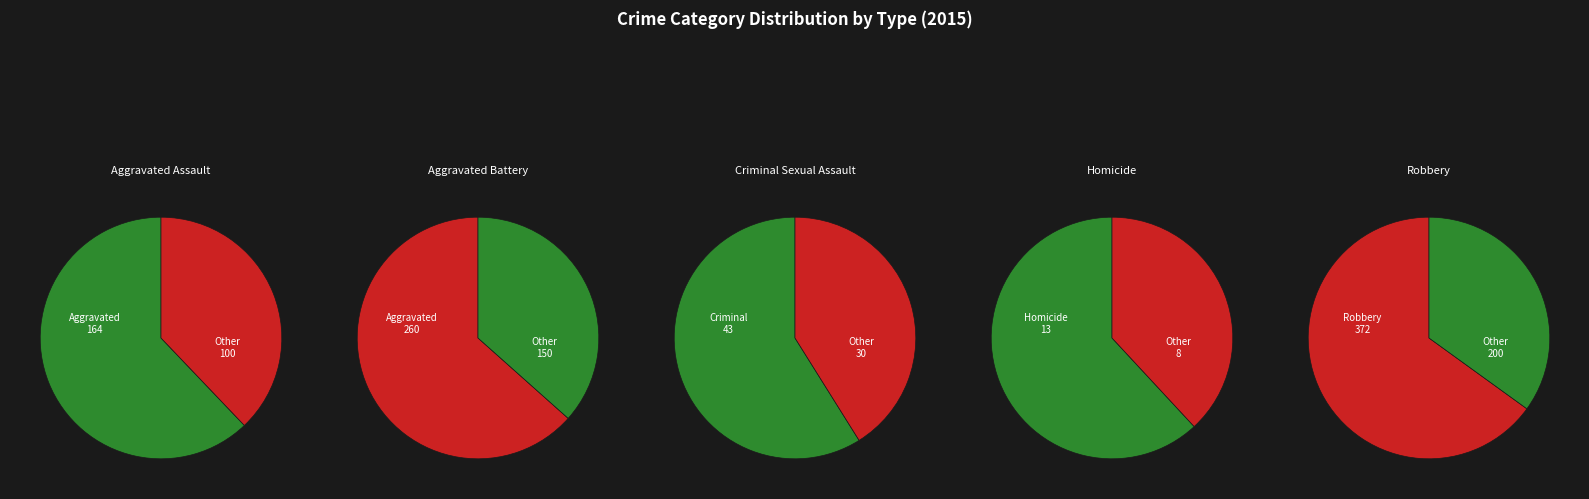

Rank the categories by value from highest to lowest.

Robbery, Aggravated Battery, Aggravated Assault, Criminal Sexual Assault, Homicide